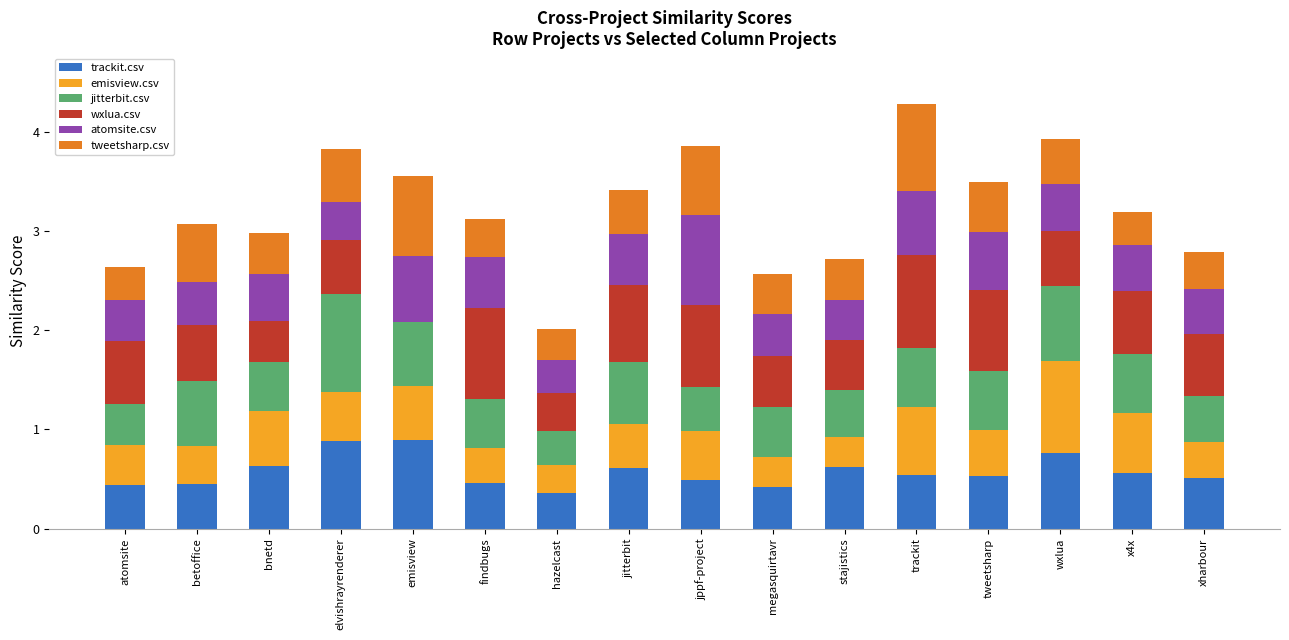

The value of trackit.csv at bnetd is 0.6. True or false?

True